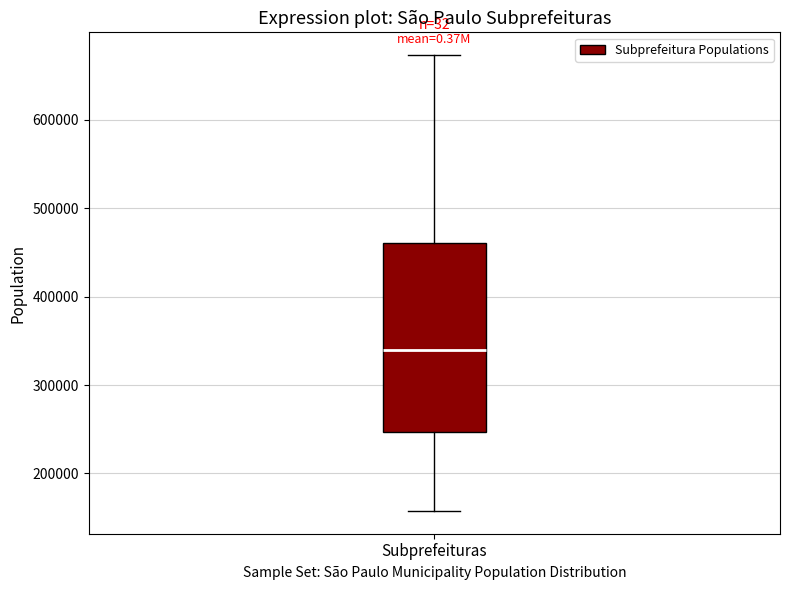

Read this box plot against the y-axis: the position of the median line, the range covered by the box, and the ends of both whiskers. The values are not printed on the chart, so give them approximately, as read against the axis.

median 340000, box 250000 to 460000, whiskers 160000 to 670000